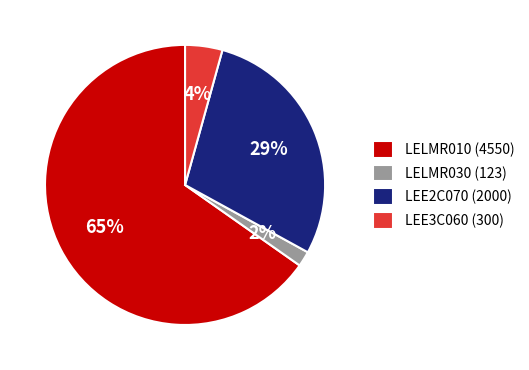

Do LELMR030 (123) and LEE3C060 (300) together represent more than half of the pie?

No